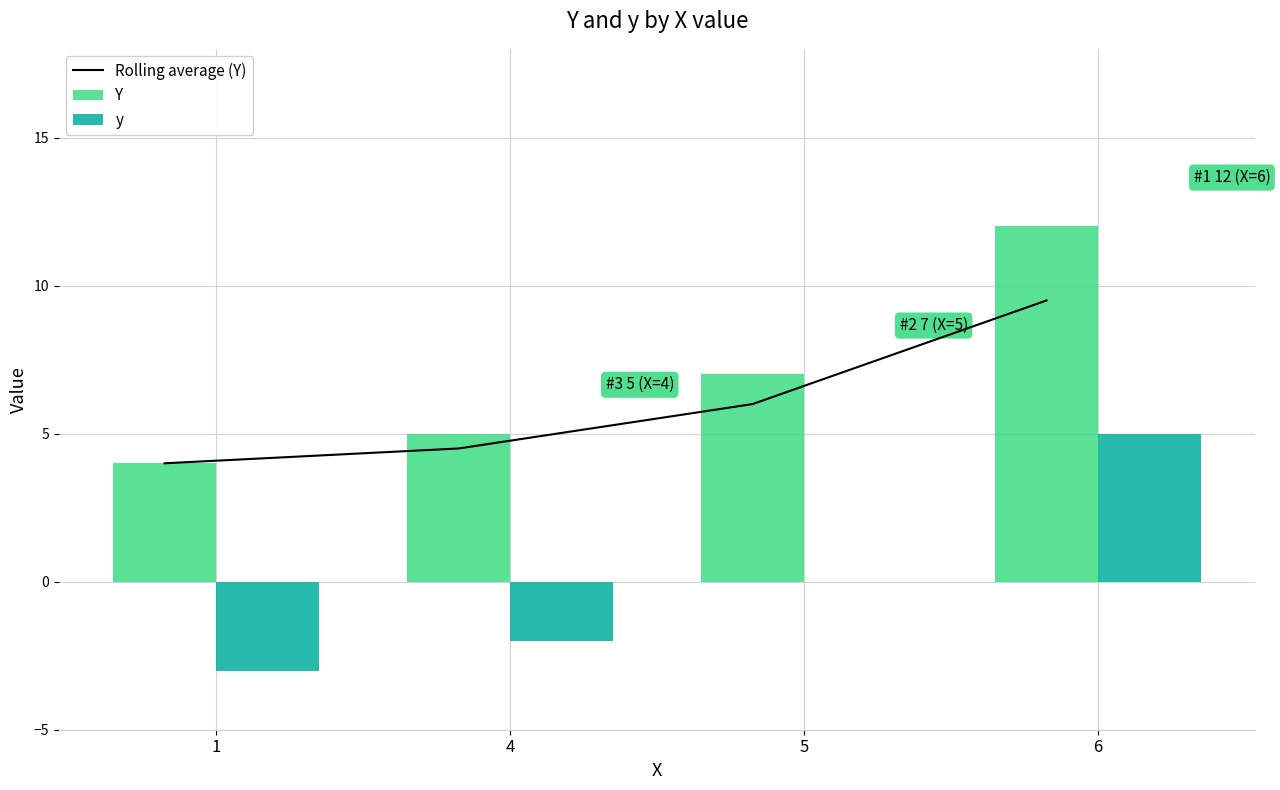

Which series has the largest total across all categories?

Y